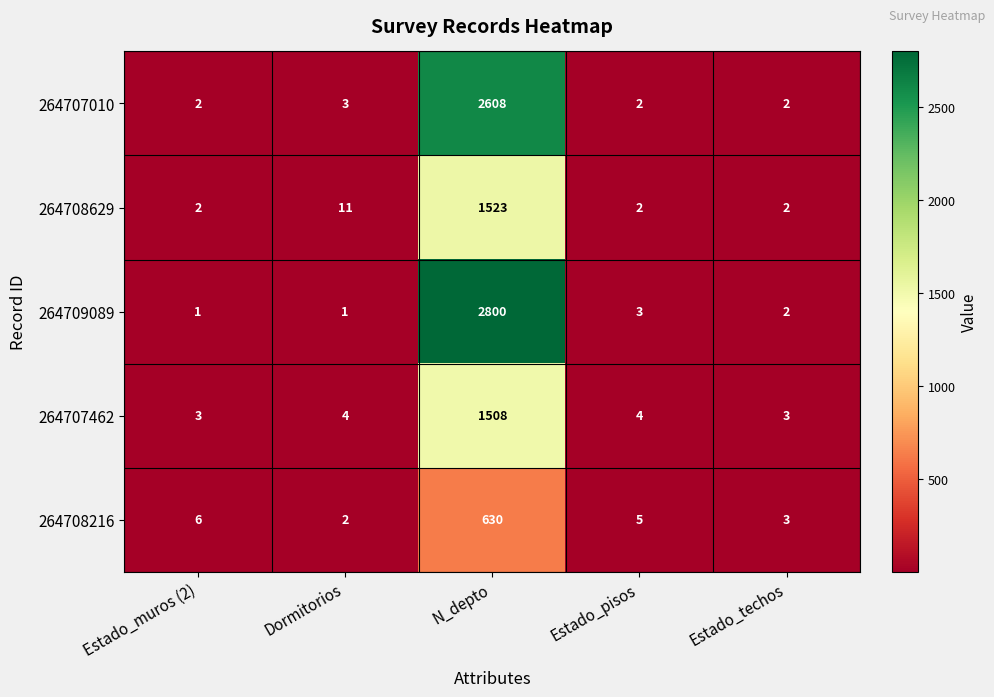

Is it true that 264708216 equals 630 at N_depto?

True